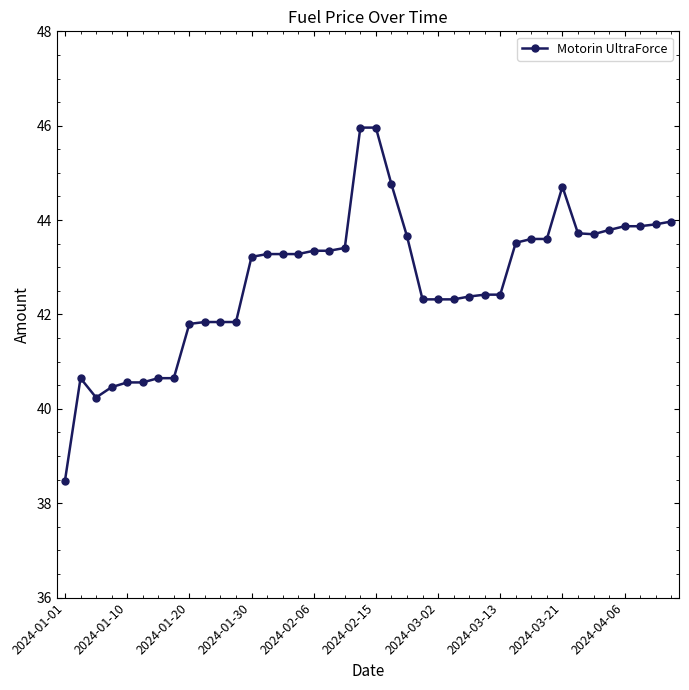

What is the maximum value shown in the chart?

46.0